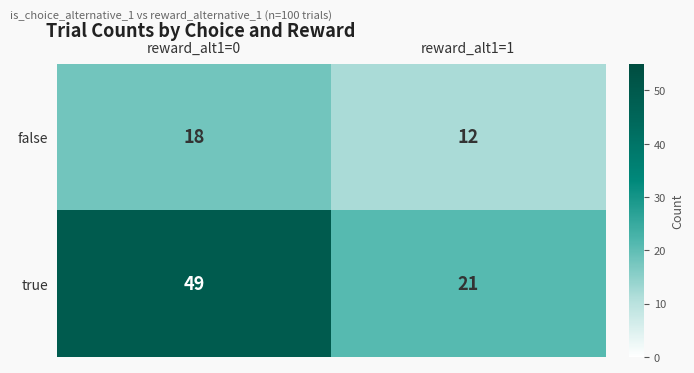

The value of false at reward_alt1=1 is 12. True or false?

True